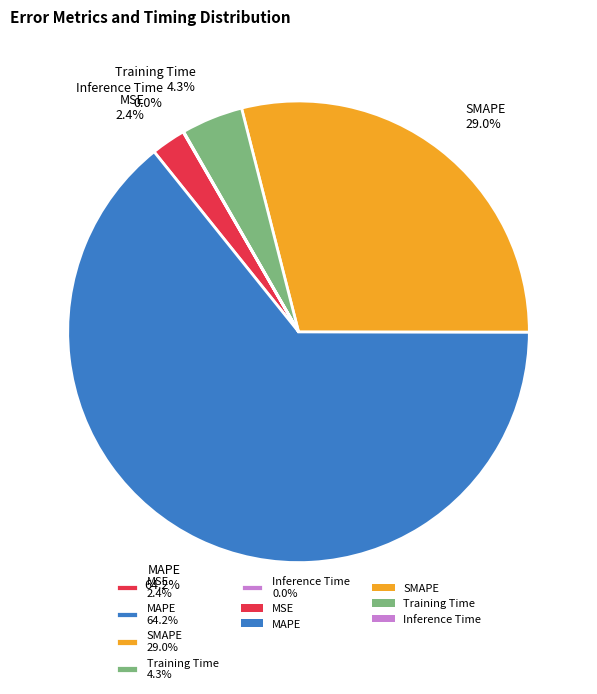

Combined, do SMAPE 29.0% and Training Time 4.3% account for over 50%?

No